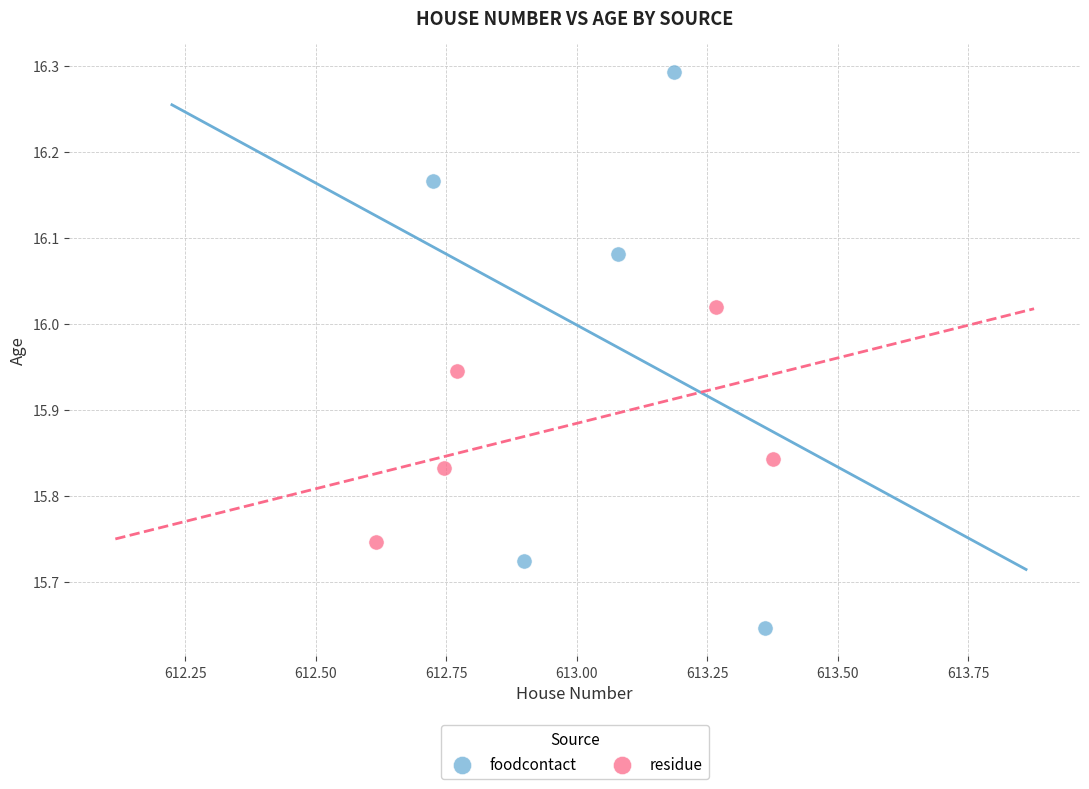

What are all the series names shown in the legend?

foodcontact, residue